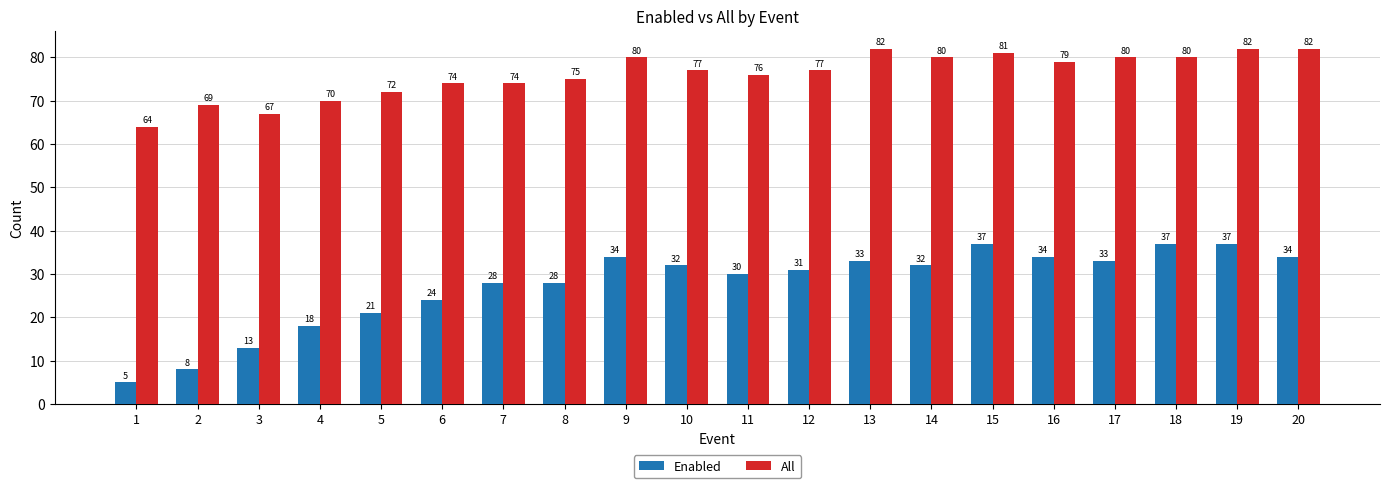

What is the smallest value displayed?

5